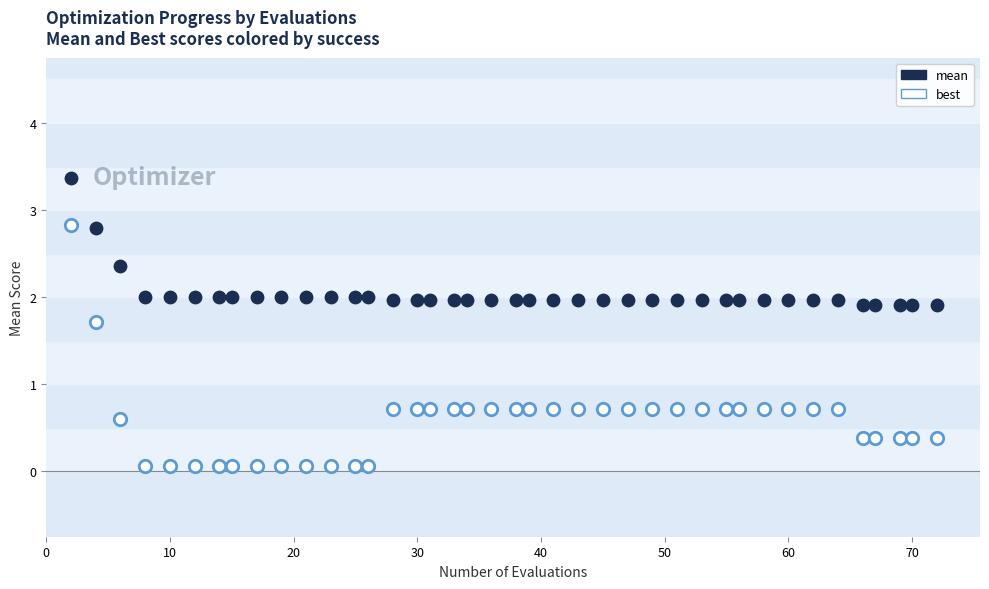

Which series has the largest Y range (max minus min)?

best